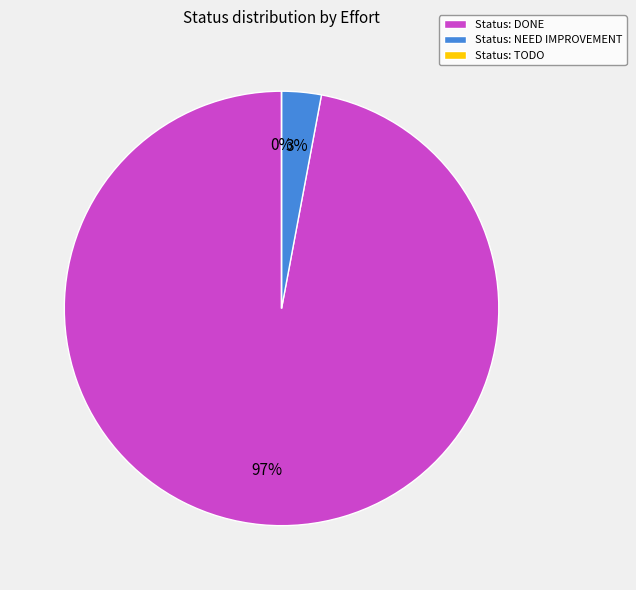

What is the majority slice?

DONE